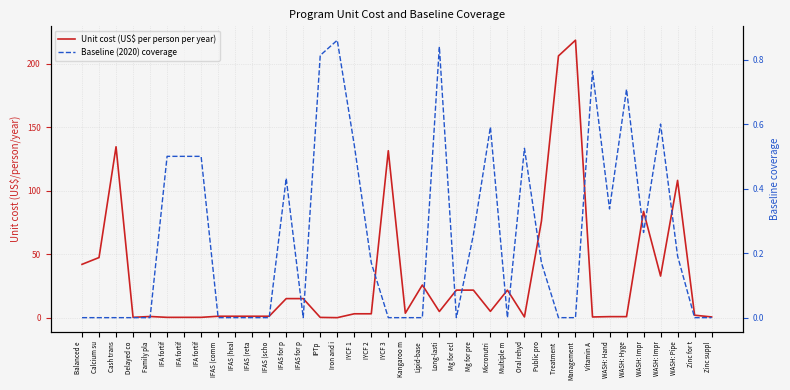

What is the difference between the highest and lowest values at Zinc suppl?

0.7